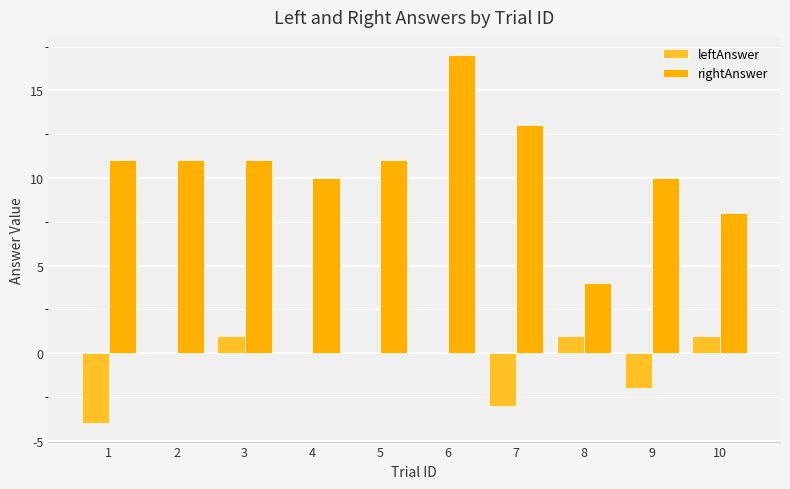

Which category has the highest value in the rightAnswer series?

6